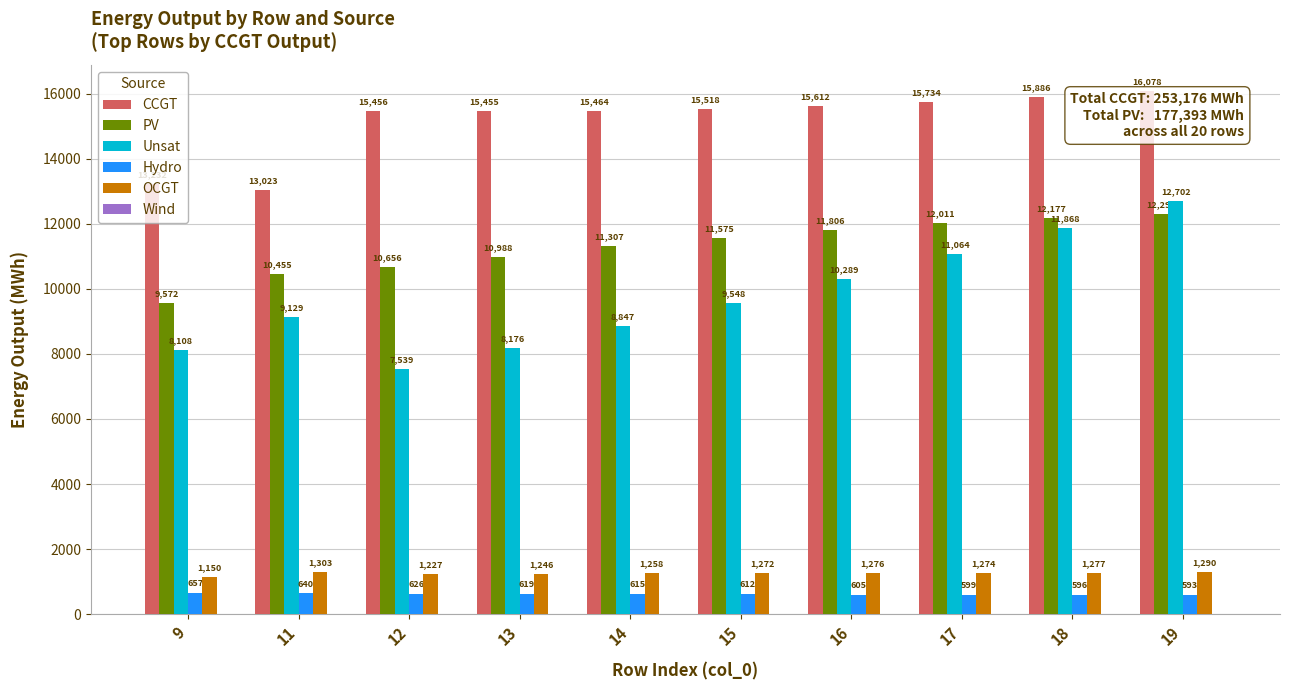

How many groups of bars are there?

10